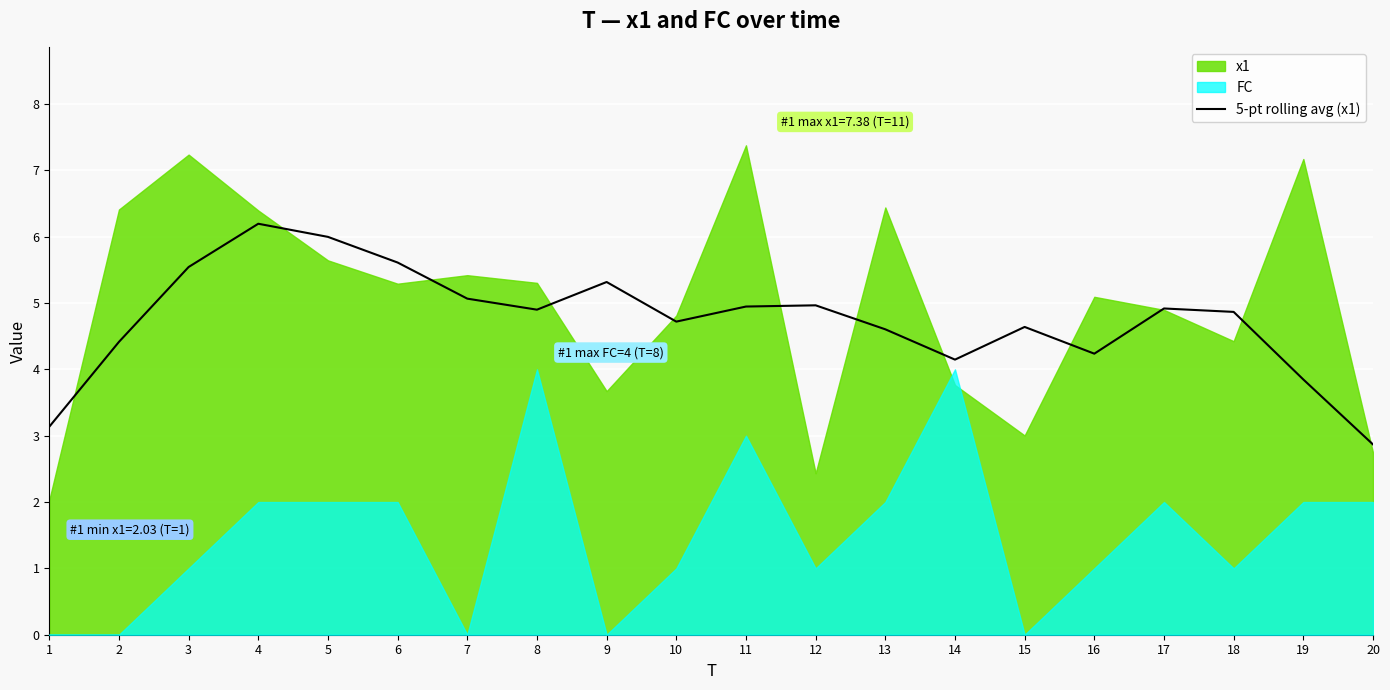

The value of 5-pt rolling avg (x1) at 6 is 1.3. True or false?

False